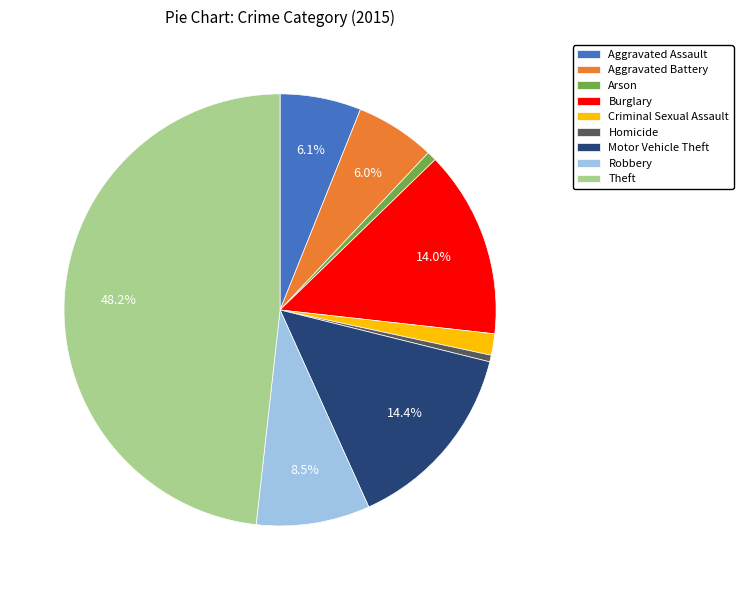

Is it true that Theft is 48% of the pie?

True